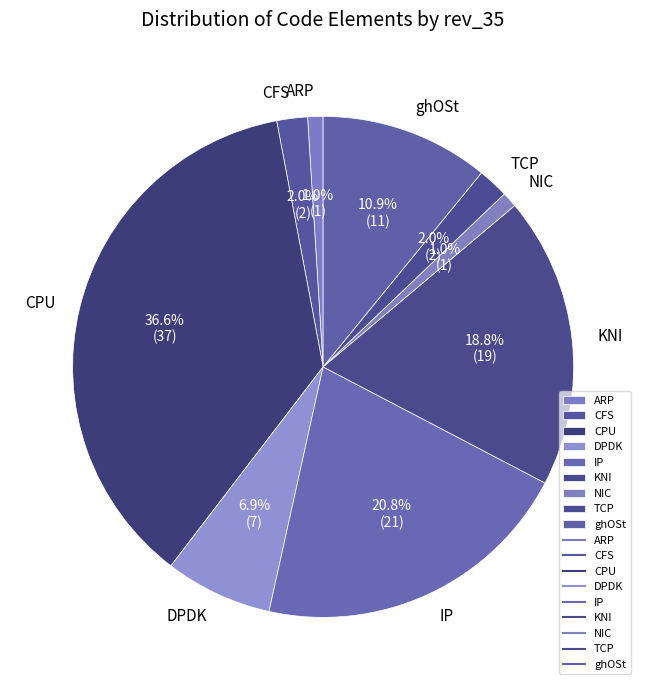

To the nearest percent, what percentage of the pie is CFS?

2%